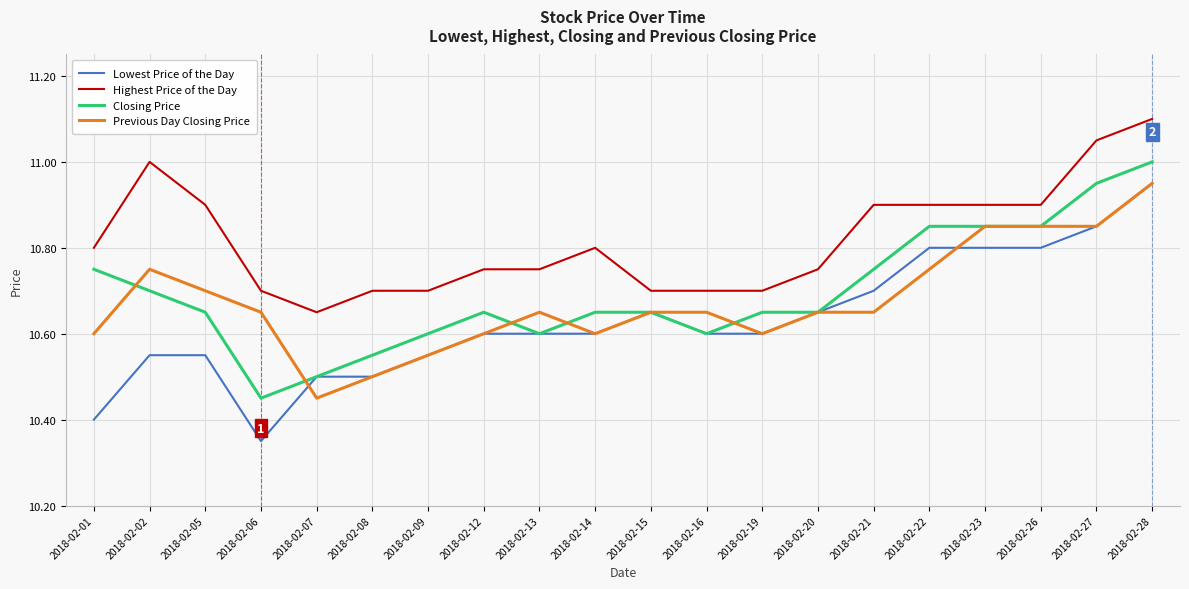

At which category is the sum across all series the highest?

2018-02-28